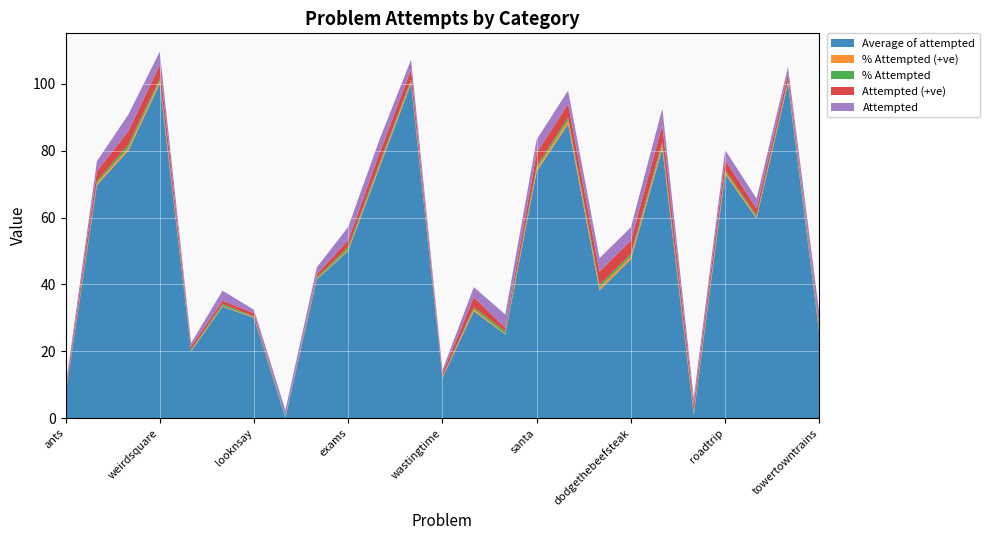

Reading right to left, transcribe all the data shown in this chart.

Average of attempted: towertowntrains=25.0	drunkenbinary=100.0	appletree=59.7	roadtrip=73.0	hyperoperations=1.0	pyramidhotel=80.6	dodgethebeefsteak=47.5	experimentexplodeexpel=38.2	addition_ex=87.9	santa=73.8	bomb=25.0	cagebuilding=32.0	wastingtime=12.0	lemonadestand=100.0	wonderland=75.0	exams=50.0	funfair=41.5	wallstreet=0.0	looknsay=30.0	singing=33.3	peachparty=20.0	weirdsquare=100.0	happynumbers=80.0	lightson=69.7	ants=7.0
% Attempted (+ve): towertowntrains=0.2	drunkenbinary=0.5	appletree=0.4	roadtrip=0.6	hyperoperations=0.5	pyramidhotel=1.0	dodgethebeefsteak=0.8	experimentexplodeexpel=0.8	addition_ex=1.0	santa=0.8	bomb=0.2	cagebuilding=0.6	wastingtime=0.2	lemonadestand=0.6	wonderland=0.6	exams=0.4	funfair=0.2	wallstreet=0.0	looknsay=0.2	singing=0.2	peachparty=0.2	weirdsquare=0.8	happynumbers=0.8	lightson=0.6	ants=0.2
% Attempted: towertowntrains=1.0	drunkenbinary=0.5	appletree=0.6	roadtrip=0.6	hyperoperations=0.5	pyramidhotel=1.0	dodgethebeefsteak=0.8	experimentexplodeexpel=0.8	addition_ex=1.0	santa=0.8	bomb=0.8	cagebuilding=0.6	wastingtime=0.2	lemonadestand=0.6	wonderland=0.8	exams=0.8	funfair=0.4	wallstreet=0.4	looknsay=0.2	singing=0.6	peachparty=0.2	weirdsquare=0.8	happynumbers=1.0	lightson=0.6	ants=0.2
Attempted (+ve): towertowntrains=1.0	drunkenbinary=2.0	appletree=2.0	roadtrip=3.0	hyperoperations=2.0	pyramidhotel=5.0	dodgethebeefsteak=4.0	experimentexplodeexpel=4.0	addition_ex=4.0	santa=4.0	bomb=1.0	cagebuilding=3.0	wastingtime=1.0	lemonadestand=3.0	wonderland=3.0	exams=2.0	funfair=1.0	wallstreet=0.0	looknsay=1.0	singing=1.0	peachparty=1.0	weirdsquare=4.0	happynumbers=4.0	lightson=3.0	ants=1.0
Attempted: towertowntrains=4.0	drunkenbinary=2.0	appletree=3.0	roadtrip=3.0	hyperoperations=2.0	pyramidhotel=5.0	dodgethebeefsteak=4.0	experimentexplodeexpel=4.0	addition_ex=4.0	santa=4.0	bomb=4.0	cagebuilding=3.0	wastingtime=1.0	lemonadestand=3.0	wonderland=4.0	exams=4.0	funfair=2.0	wallstreet=2.0	looknsay=1.0	singing=3.0	peachparty=1.0	weirdsquare=4.0	happynumbers=5.0	lightson=3.0	ants=1.0